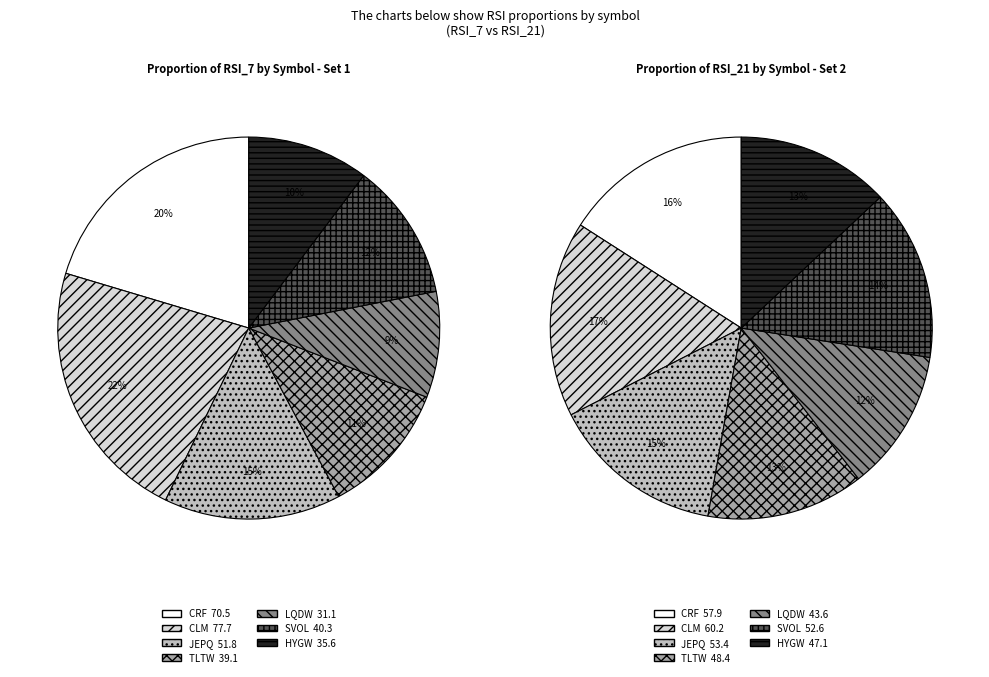

How many segments does this pie chart have?

7